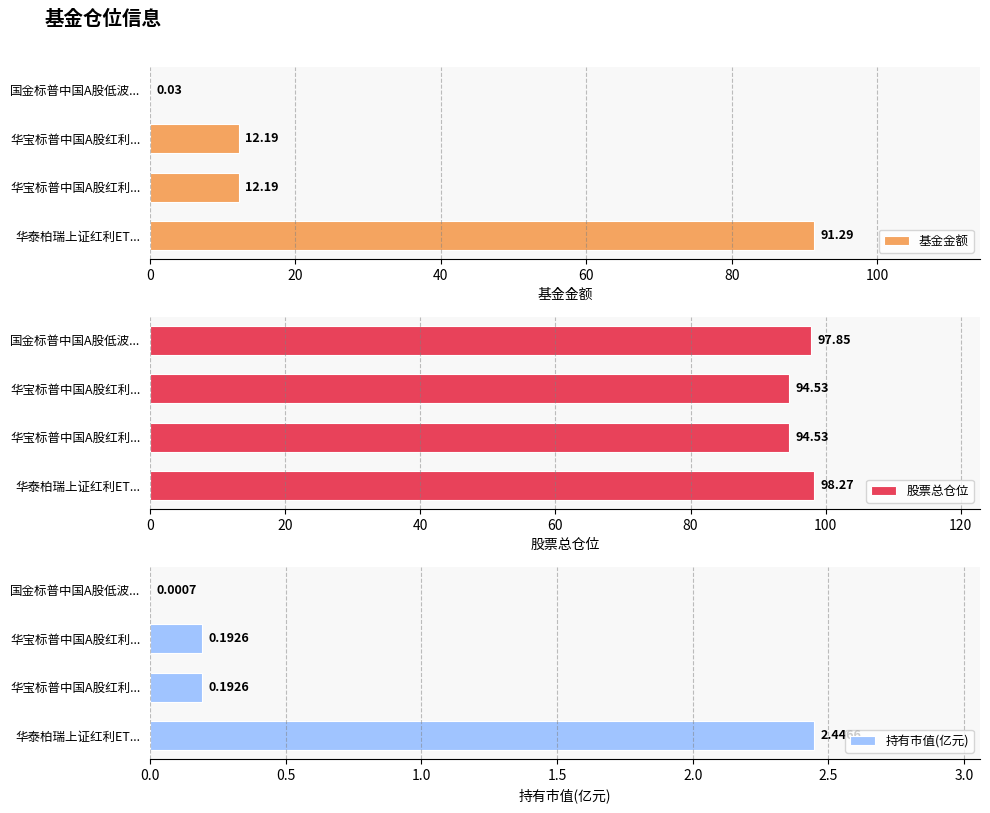

What is the value of the 基金金额 bar at the 2nd from the left?

12.2